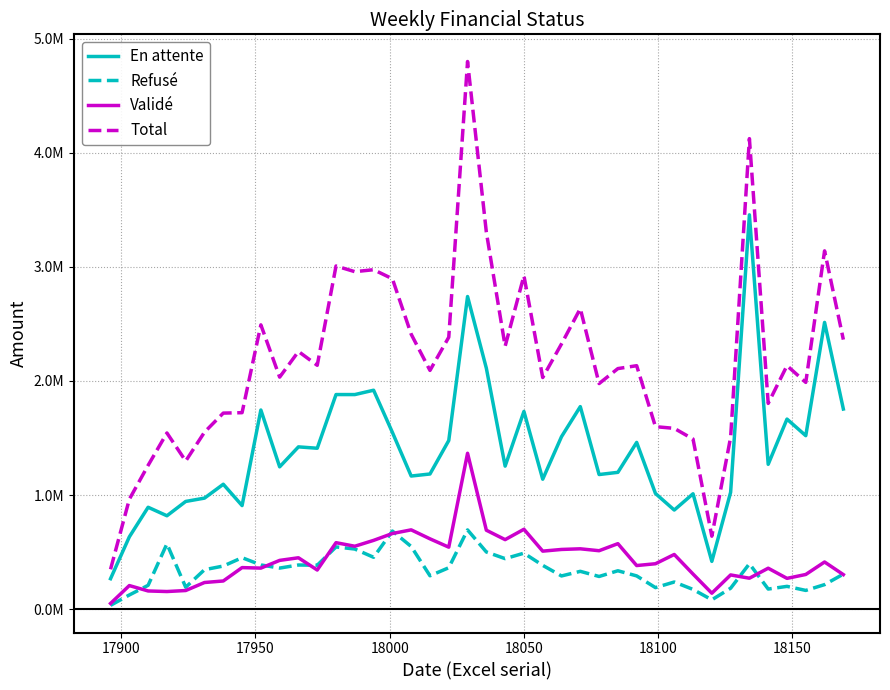

Which series has the widest spread of values?

Total